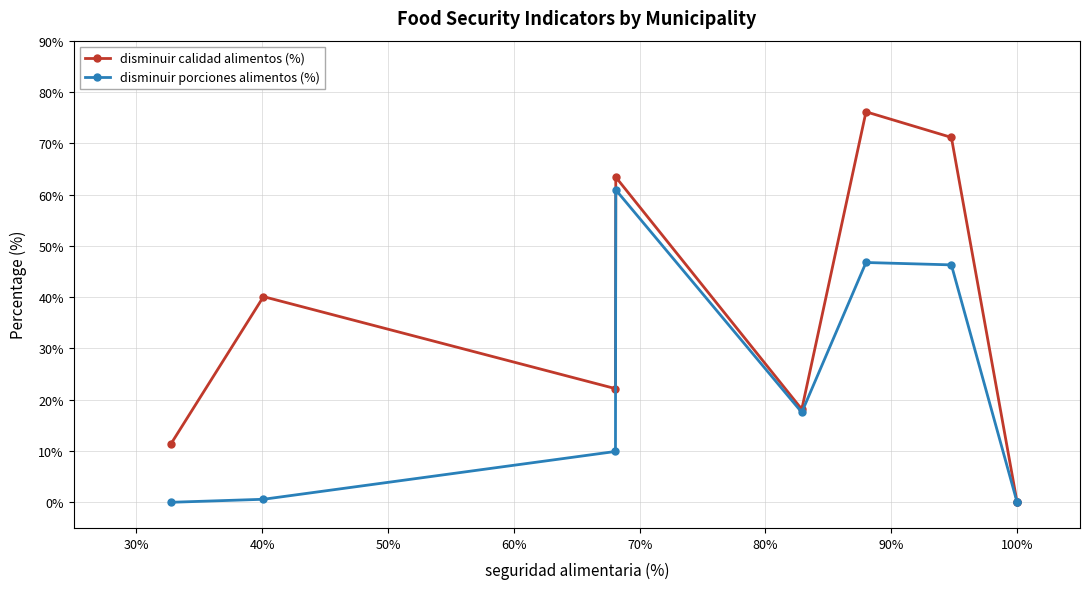

Between 30% and 70%, which series saw the biggest shift?

disminuir calidad alimentos (%)